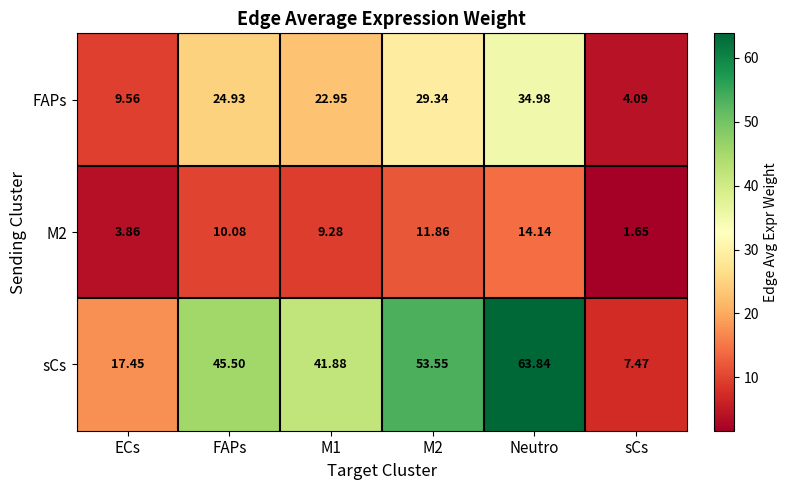

Which series has the largest total across all categories?

sCs